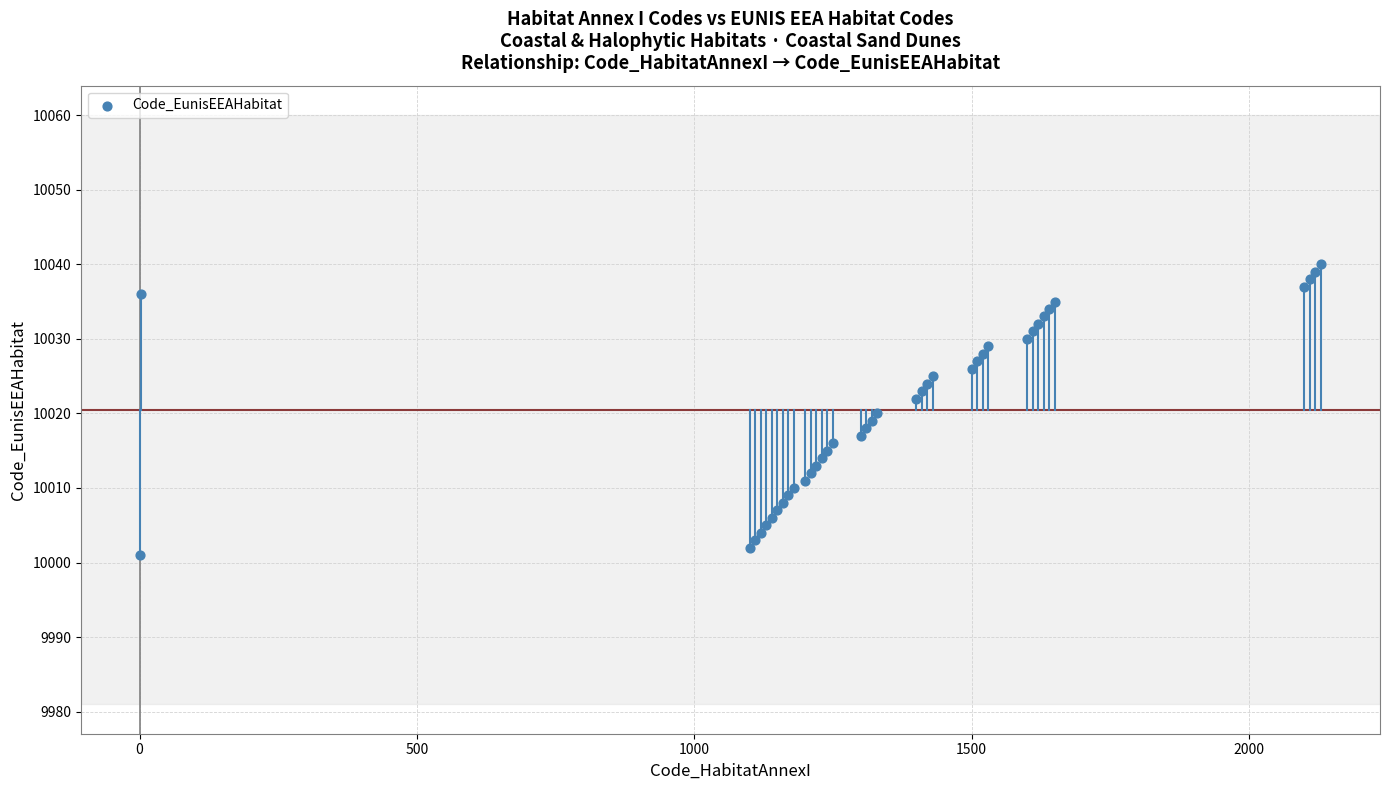

What is the range of X values (max minus min)?

2129